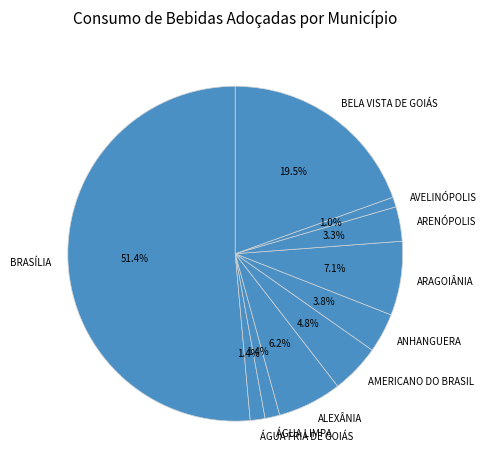

Which slice represents more than half of the pie?

BRASÍLIA